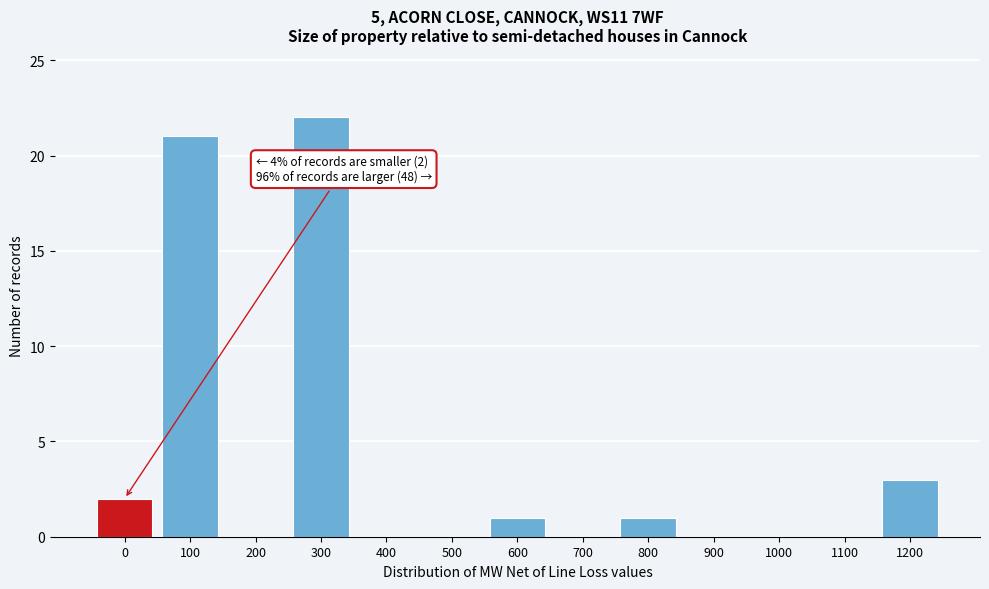

Reading left to right, list all the values displayed in this chart.

0=2	100=21	200=0	300=22	400=0	500=0	600=1	700=0	800=1	900=0	1000=0	1100=0	1200=3